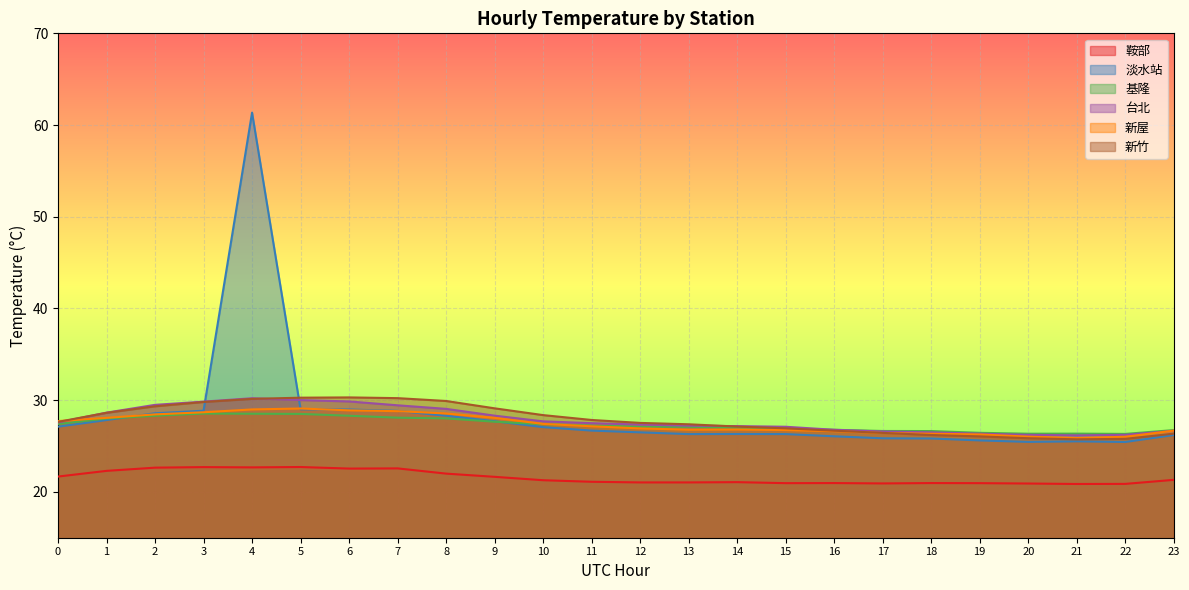

What is the value of the 新竹 point at the 22nd from the left?

25.7